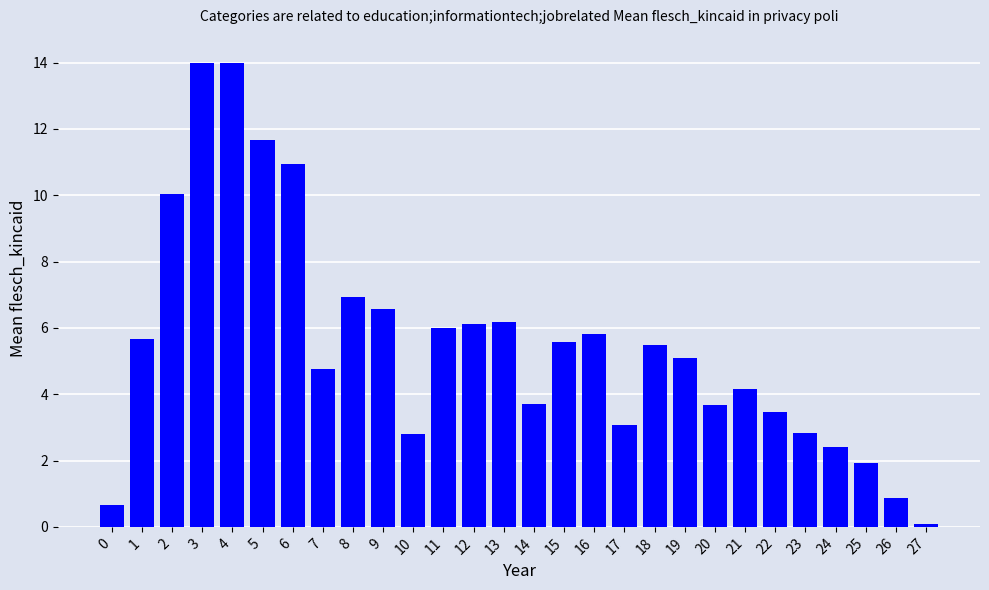

What is the value of the 23rd bar from the left?

3.4